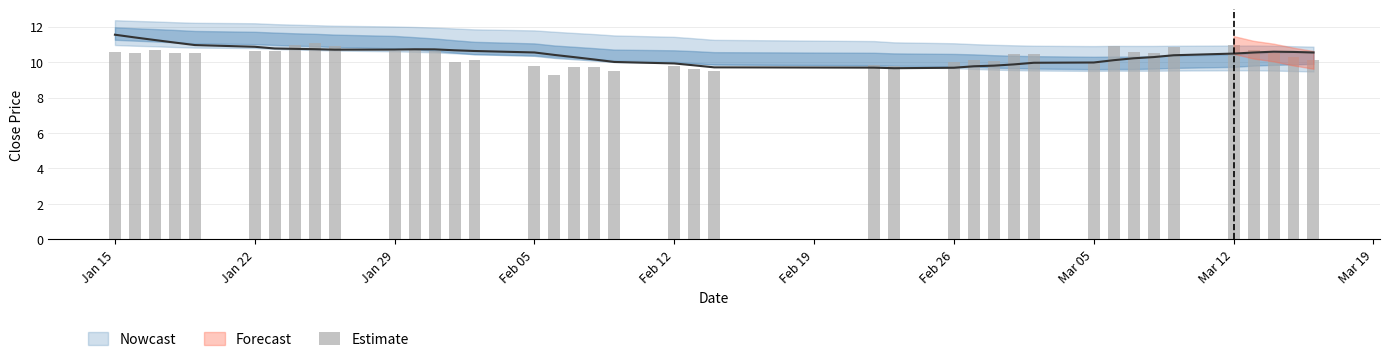

Count the number of values greater than 10.

29